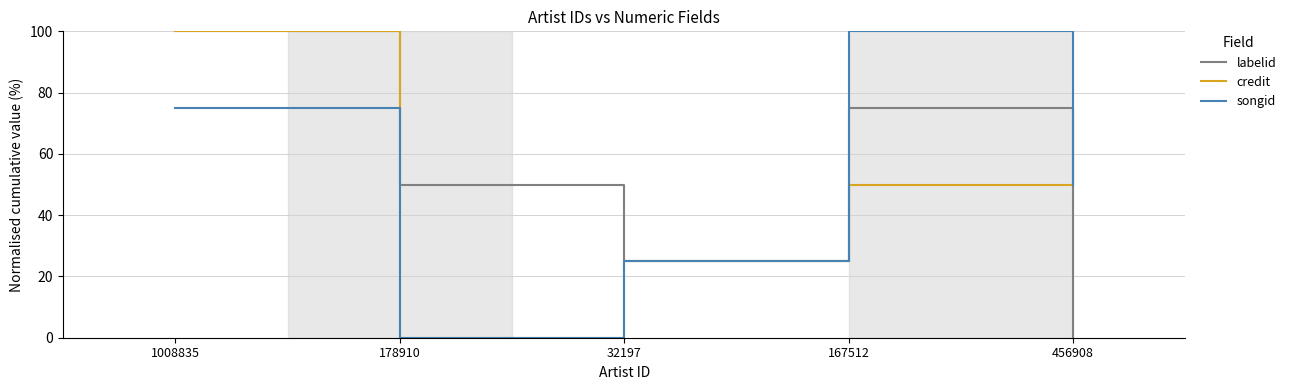

Rank the categories by labelid value from lowest to highest.

456908, 32197, 178910, 167512, 1008835